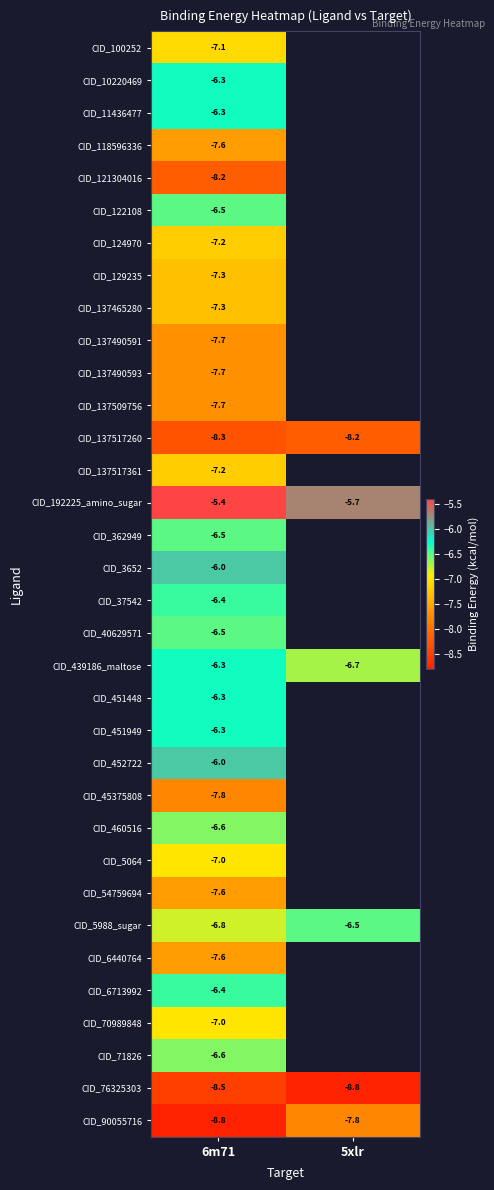

What is the difference between the maximum and minimum values in the CID_90055716 series?

1.0